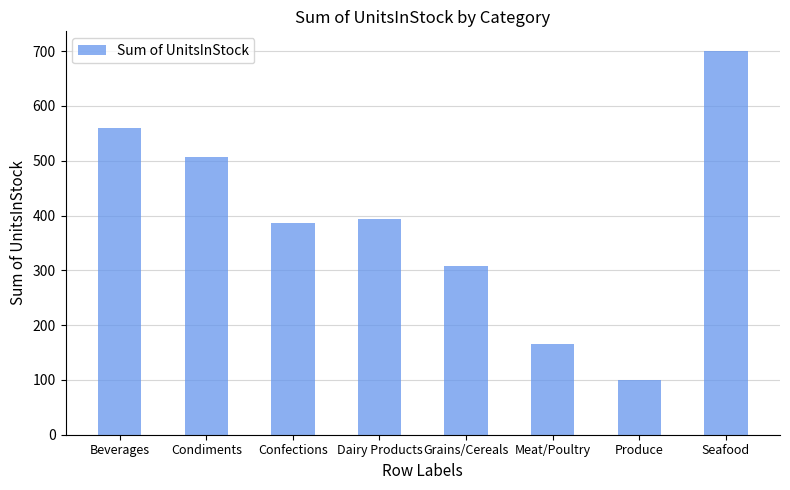

What is the difference between the maximum and minimum values?

601